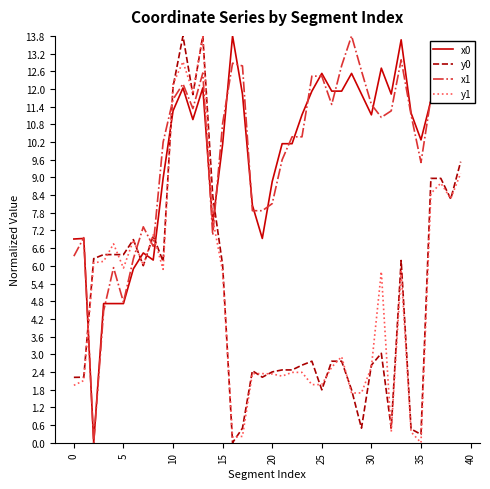

What is the maximum value for y0?

13.8